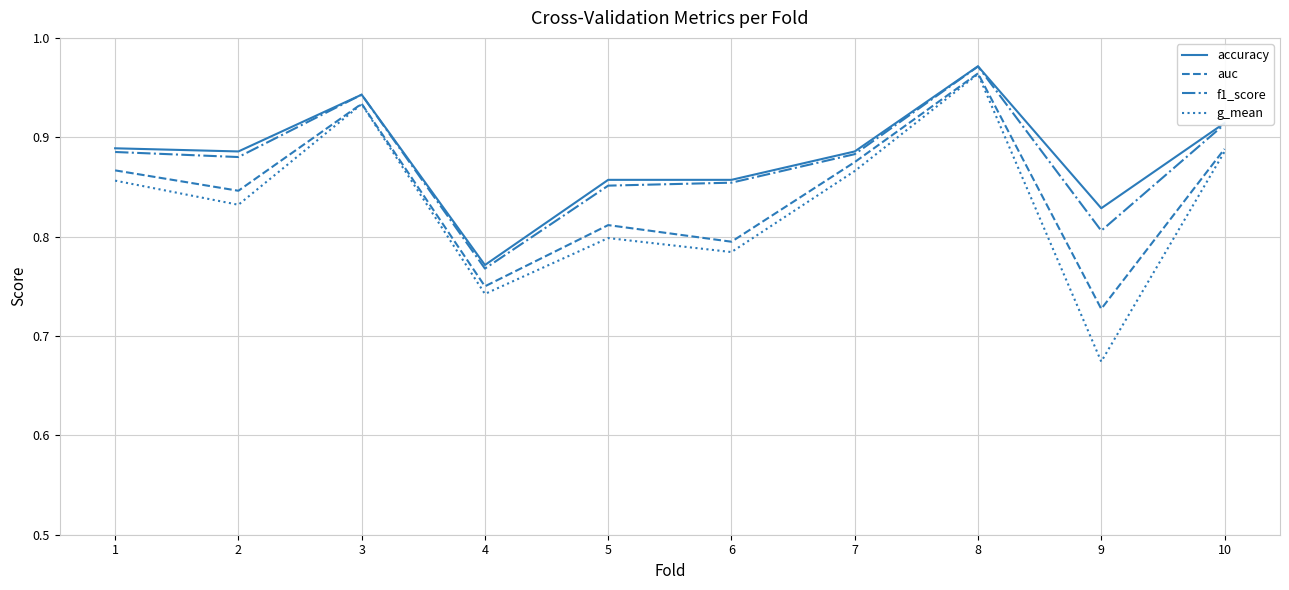

True or false: accuracy and auc cross at least once.

False